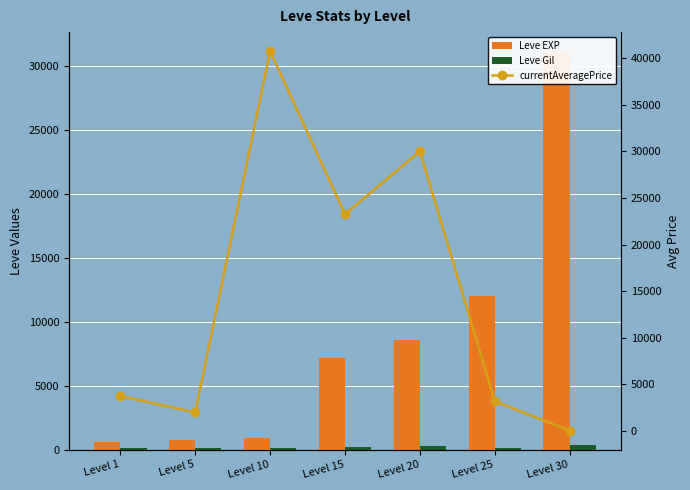

What is the value of the Leve Gil bar at the 4th from the left?

235